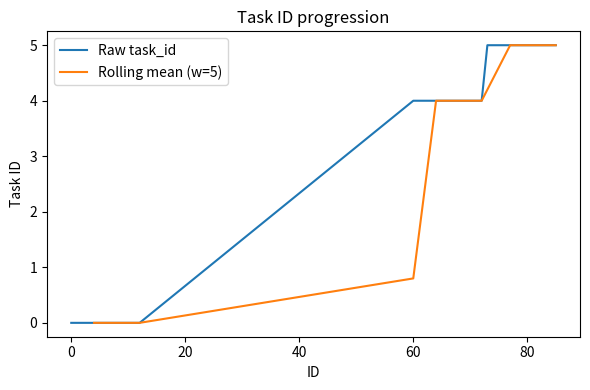

What is the highest value of the Raw task_id series?

5